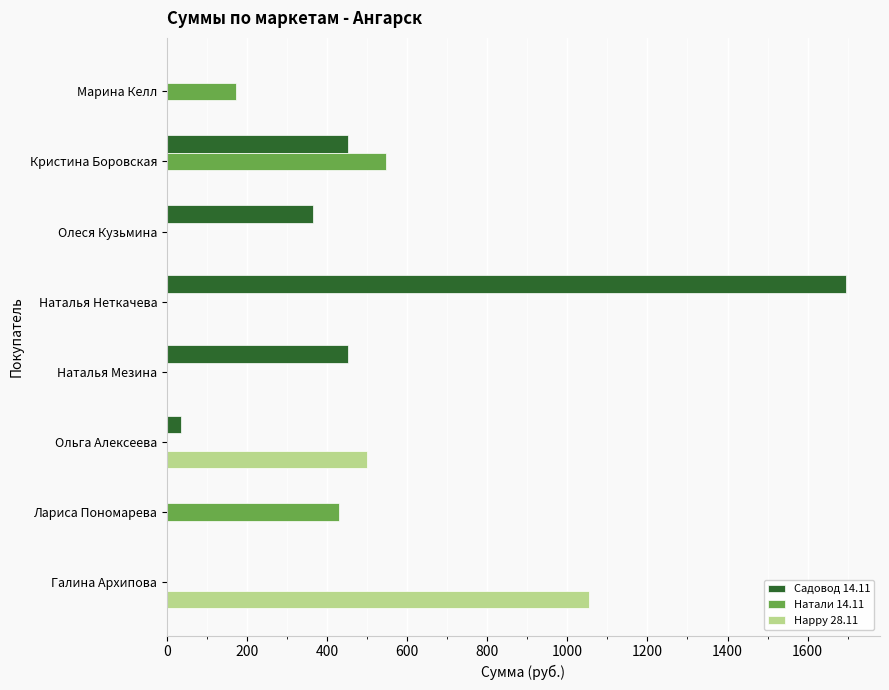

At which label does Happy 28.11 reach its peak?

Галина Архипова